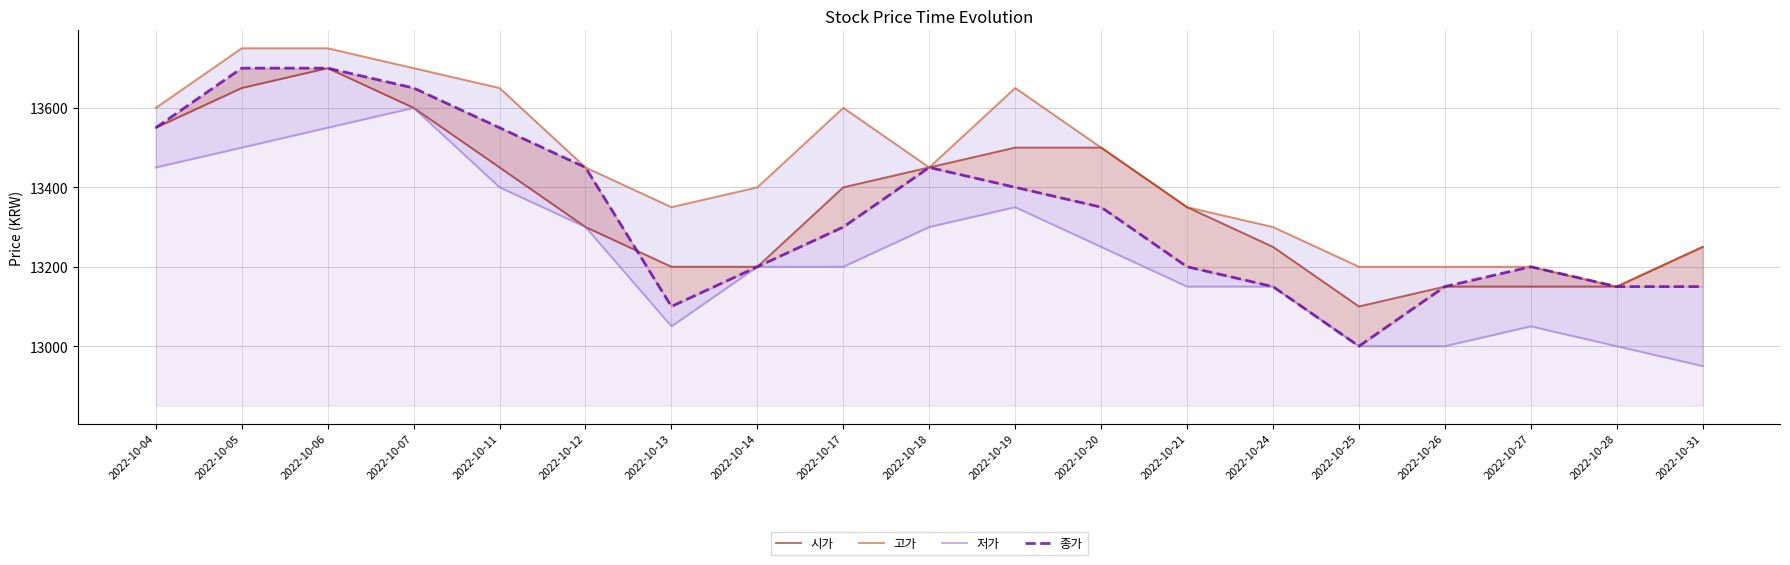

At which label does 고가 first exceed 13450?

2022-10-04